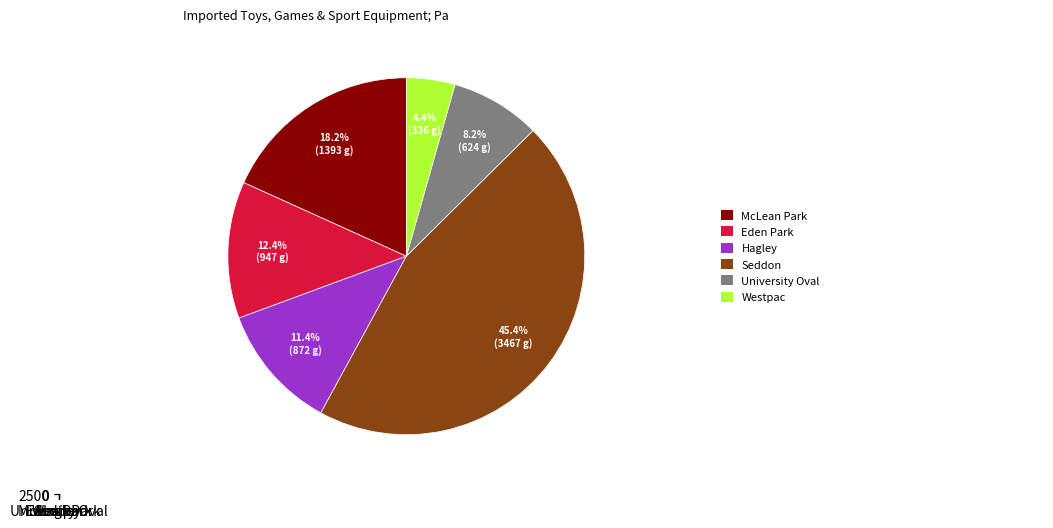

What is the change in value from Eden Park to Hagley?

-75